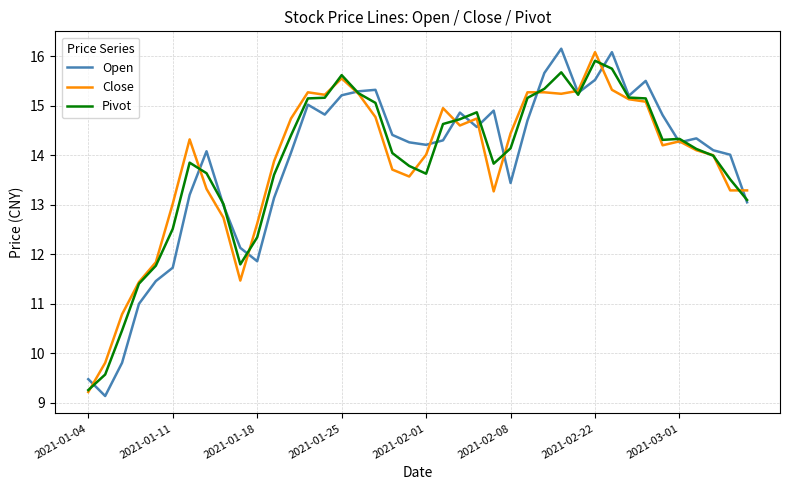

What is the minimum value shown in the chart?

9.1